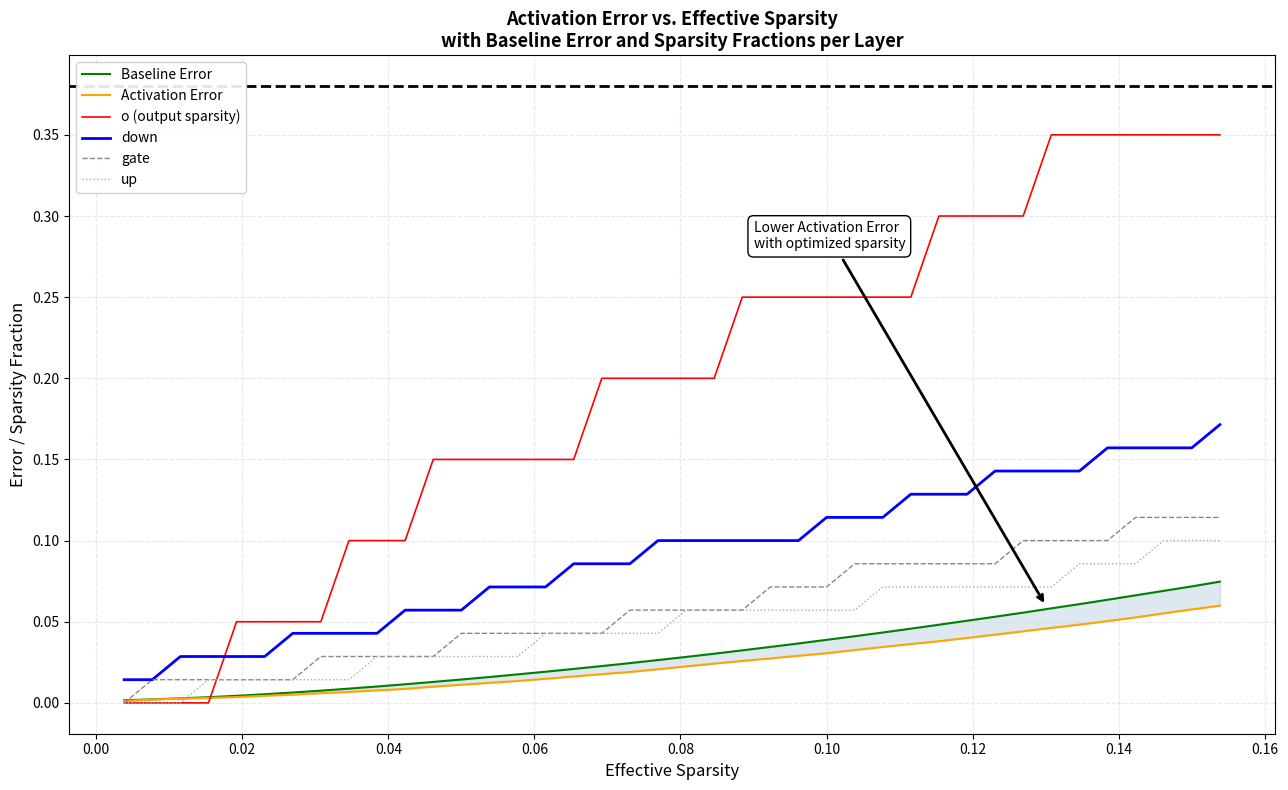

Which series has the largest total across all categories?

o (output sparsity)